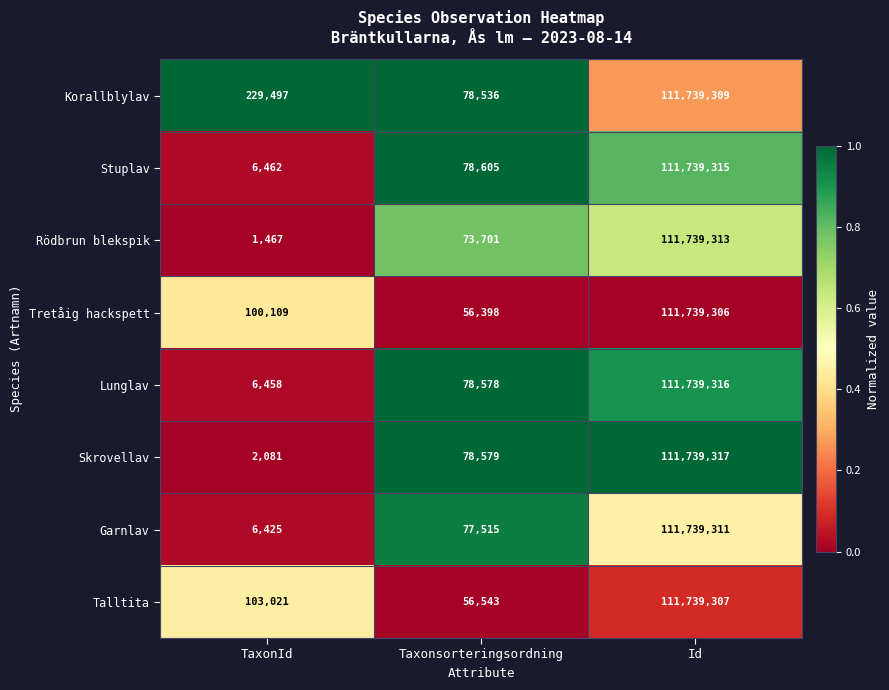

Reading left to right, list all the values displayed in this chart.

Korallblylav: TaxonId=229497	Taxonsorteringsordning=78536	Id=111739309
Stuplav: TaxonId=6462	Taxonsorteringsordning=78605	Id=111739315
Rödbrun blekspik: TaxonId=1467	Taxonsorteringsordning=73701	Id=111739313
Tretåig hackspett: TaxonId=100109	Taxonsorteringsordning=56398	Id=111739306
Lunglav: TaxonId=6458	Taxonsorteringsordning=78578	Id=111739316
Skrovellav: TaxonId=2081	Taxonsorteringsordning=78579	Id=111739317
Garnlav: TaxonId=6425	Taxonsorteringsordning=77515	Id=111739311
Talltita: TaxonId=103021	Taxonsorteringsordning=56543	Id=111739307